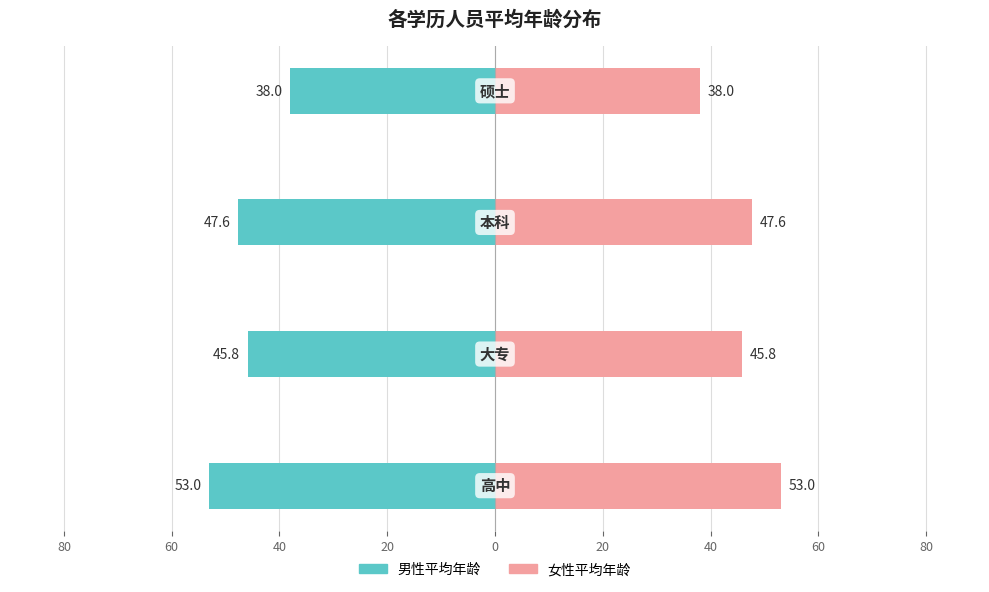

Reading left to right, what are all the values shown in this chart?

男性平均年龄: 100=-53.0	80=-45.8	60=-47.6	40=-38.0
女性平均年龄: 100=53.0	80=45.8	60=47.6	40=38.0